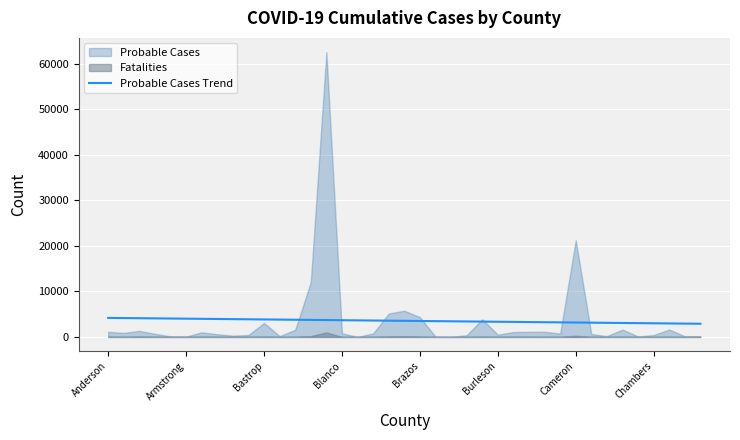

What is the lowest value of the Probable Cases Trend series?

2890.5